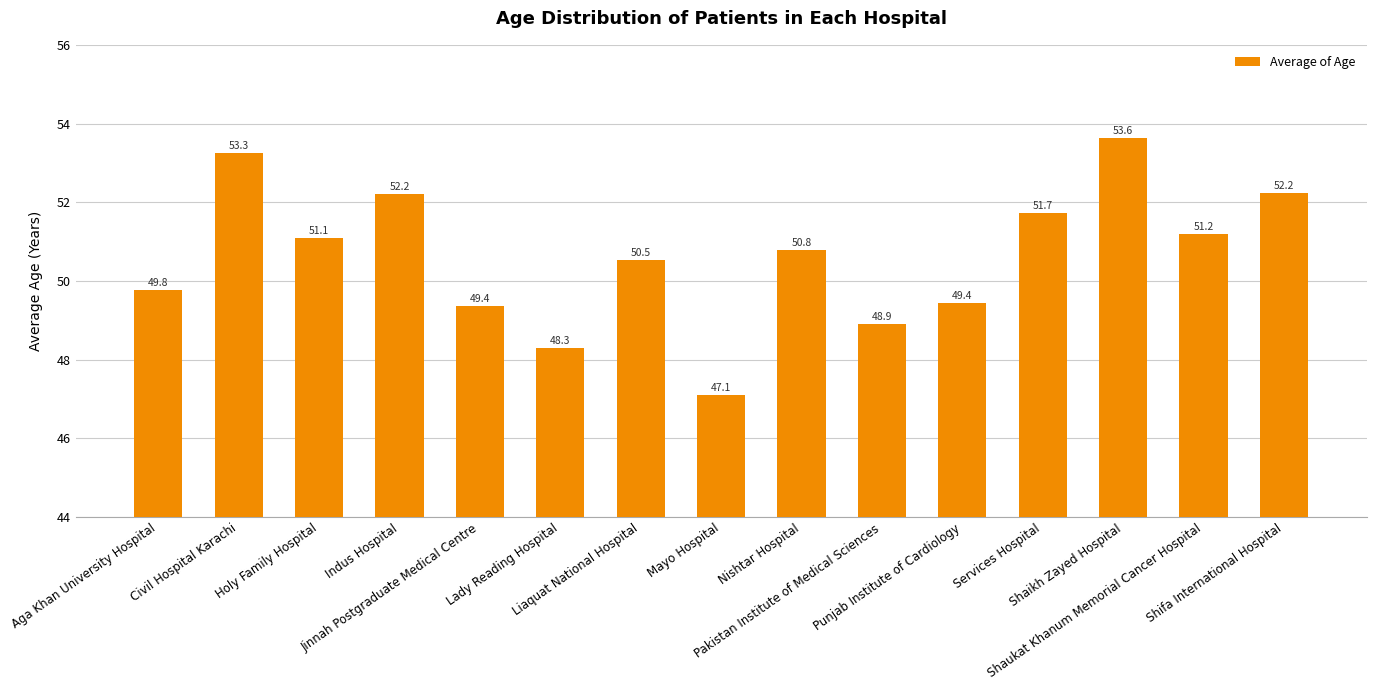

What is the label of the 10th bar from the right?

Lady Reading Hospital